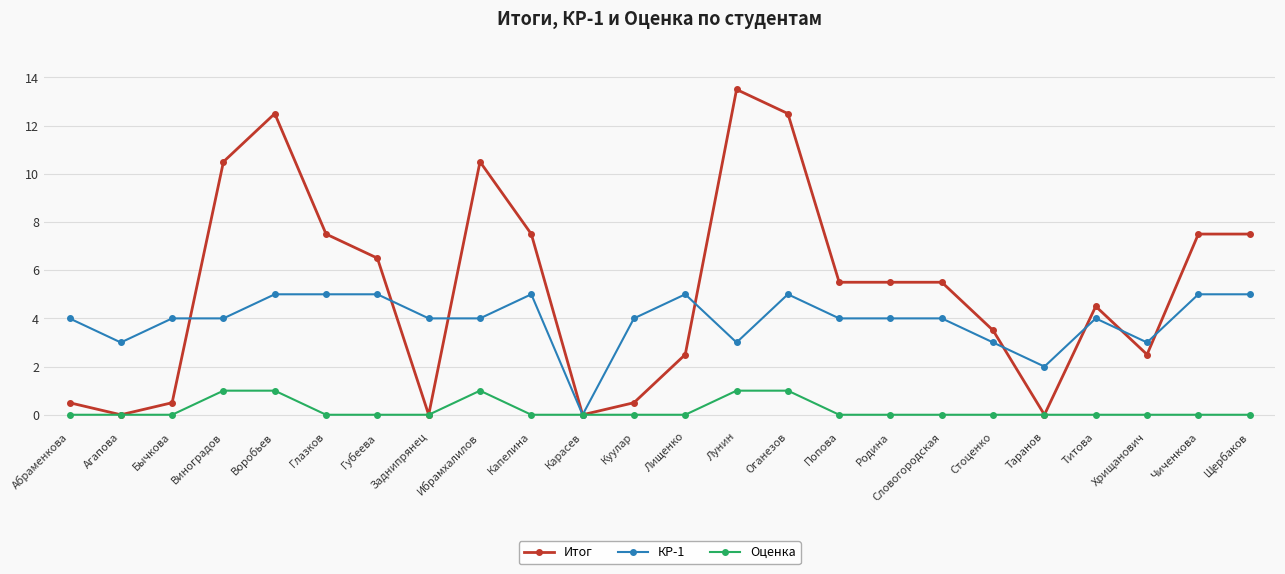

What is the highest value of the Оценка series?

1.0